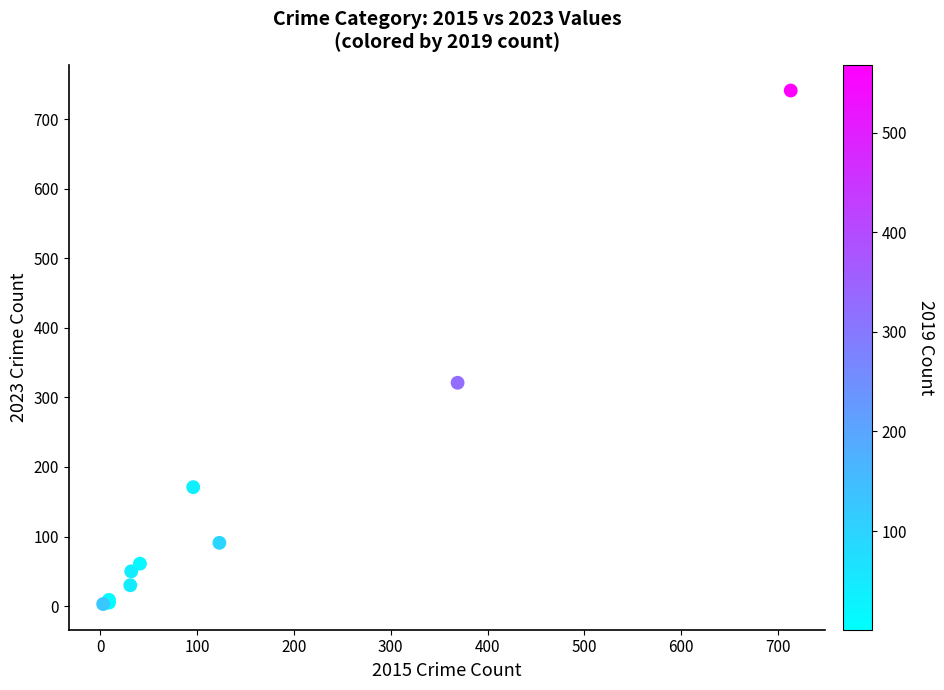

What Y value in the scatter plot is closest to 372?

321